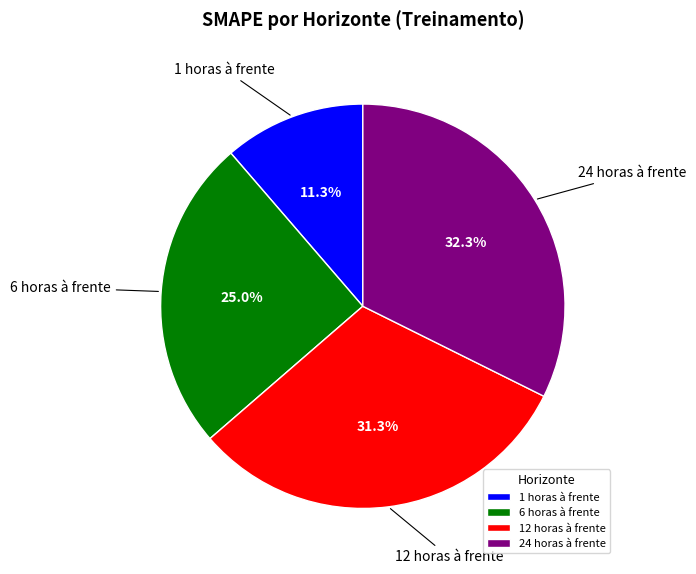

Is there any slice that represents more than half of the pie?

No